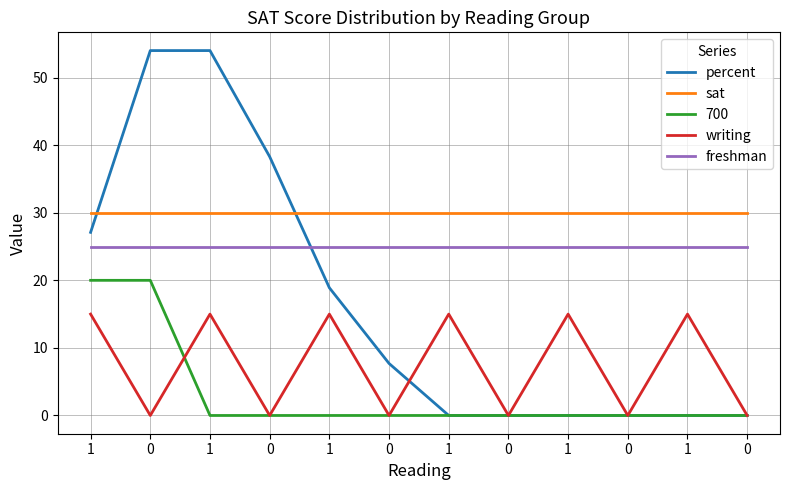

Is this an area chart (filled region under the line)?

No